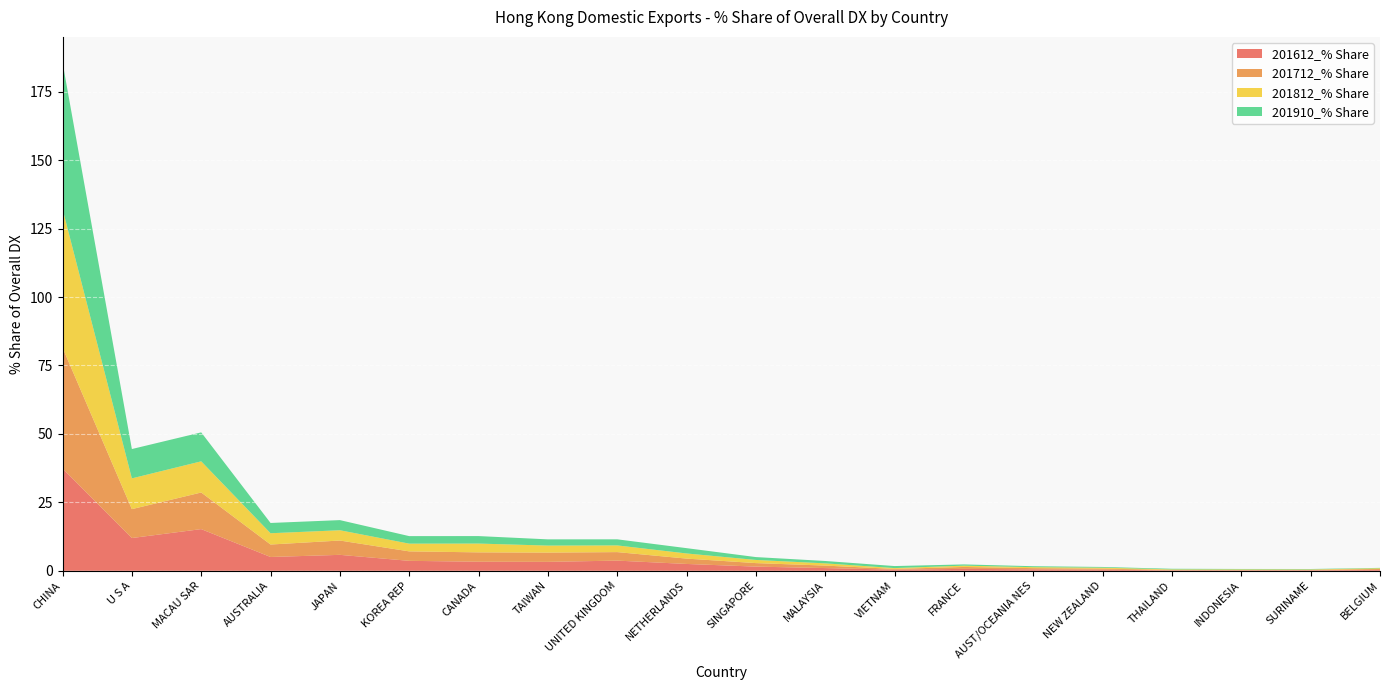

Reading left to right, what are all the values shown in this chart?

201612_% Share: CHINA=37.4	U S A=12.0	MACAU SAR=15.2	AUSTRALIA=5.1	JAPAN=5.8	KOREA REP=3.6	CANADA=3.3	TAIWAN=3.3	UNITED KINGDOM=3.7	NETHERLANDS=2.5	SINGAPORE=1.5	MALAYSIA=1.0	VIETNAM=0.4	FRANCE=0.7	AUST/OCEANIA NES=0.5	NEW ZEALAND=0.4	THAILAND=0.2	INDONESIA=0.1	SURINAME=0.2	BELGIUM=0.3
201712_% Share: CHINA=44.2	U S A=10.5	MACAU SAR=13.4	AUSTRALIA=4.6	JAPAN=5.2	KOREA REP=3.5	CANADA=3.4	TAIWAN=3.4	UNITED KINGDOM=3.1	NETHERLANDS=2.0	SINGAPORE=1.3	MALAYSIA=0.9	VIETNAM=0.3	FRANCE=0.7	AUST/OCEANIA NES=0.4	NEW ZEALAND=0.4	THAILAND=0.2	INDONESIA=0.2	SURINAME=0.2	BELGIUM=0.3
201812_% Share: CHINA=50.7	U S A=11.2	MACAU SAR=11.4	AUSTRALIA=4.1	JAPAN=3.8	KOREA REP=2.8	CANADA=3.2	TAIWAN=2.6	UNITED KINGDOM=2.4	NETHERLANDS=1.9	SINGAPORE=1.2	MALAYSIA=0.8	VIETNAM=0.3	FRANCE=0.5	AUST/OCEANIA NES=0.4	NEW ZEALAND=0.3	THAILAND=0.2	INDONESIA=0.2	SURINAME=0.2	BELGIUM=0.3
201910_% Share: CHINA=53.5	U S A=10.7	MACAU SAR=10.6	AUSTRALIA=3.8	JAPAN=3.7	KOREA REP=2.7	CANADA=2.7	TAIWAN=2.3	UNITED KINGDOM=2.2	NETHERLANDS=1.9	SINGAPORE=1.0	MALAYSIA=0.9	VIETNAM=0.7	FRANCE=0.5	AUST/OCEANIA NES=0.3	NEW ZEALAND=0.3	THAILAND=0.2	INDONESIA=0.2	SURINAME=0.1	BELGIUM=0.1